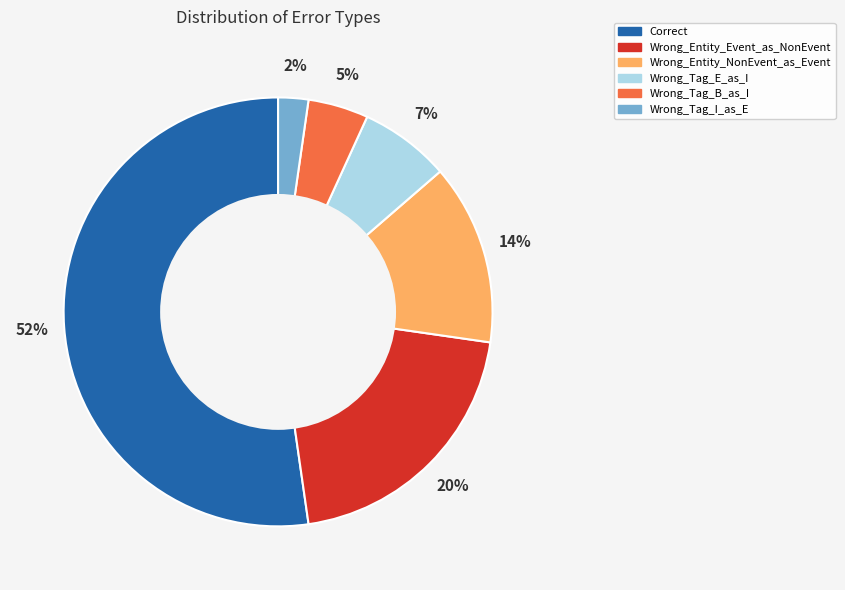

To the nearest percent, what is the combined percentage of Wrong_Tag_I_as_E and Wrong_Tag_B_as_I?

7%